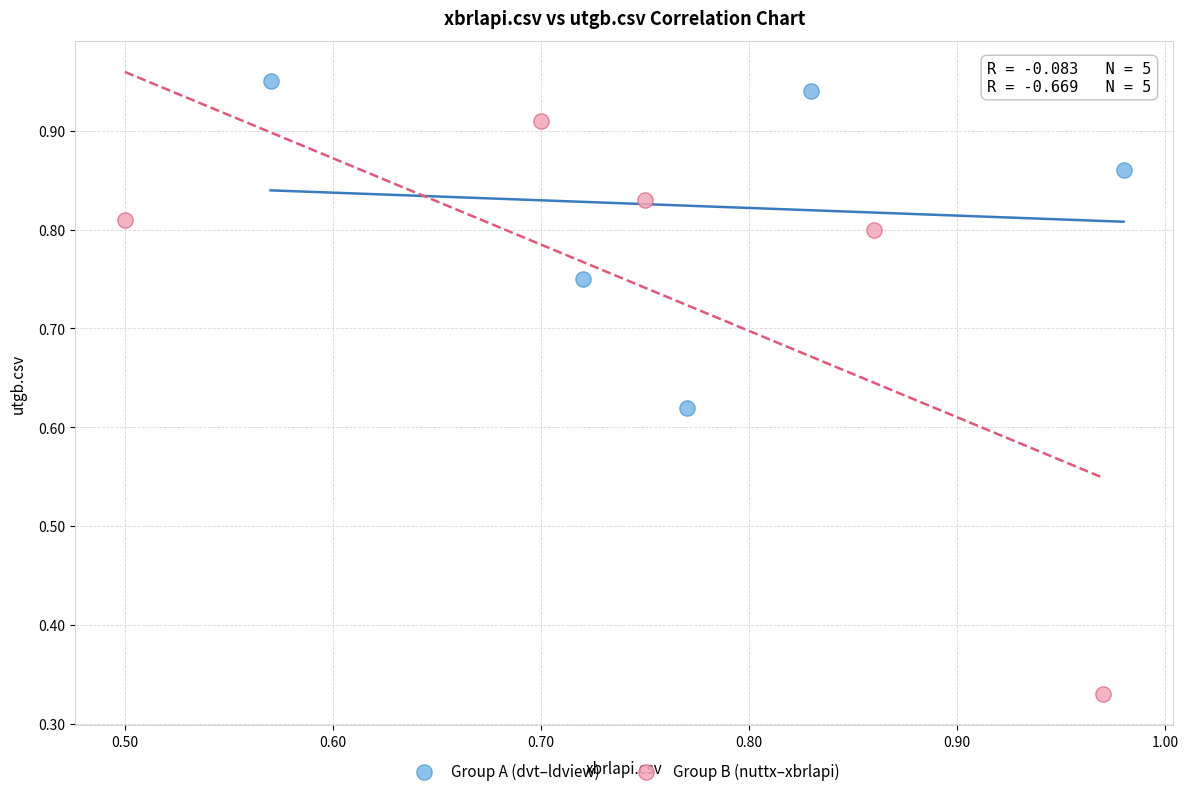

What are all the series names shown in the legend?

Group A (dvt–ldview), Group B (nuttx–xbrlapi)